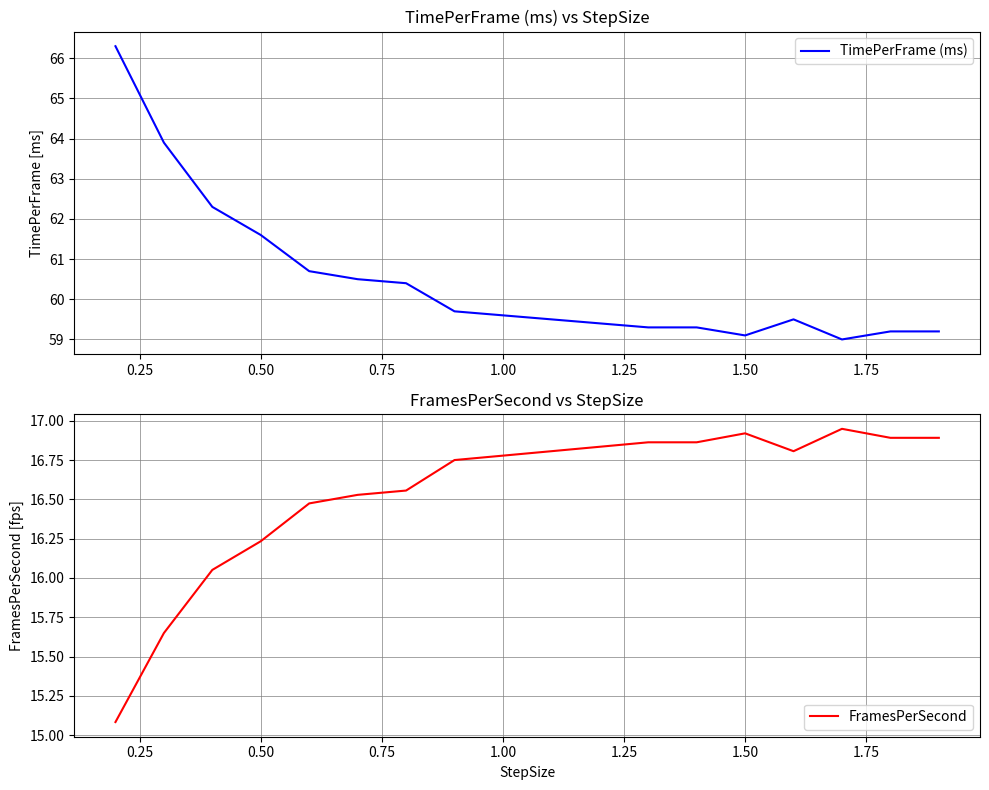

What is the difference between the second highest and second lowest values in the FramesPerSecond series?

1.3